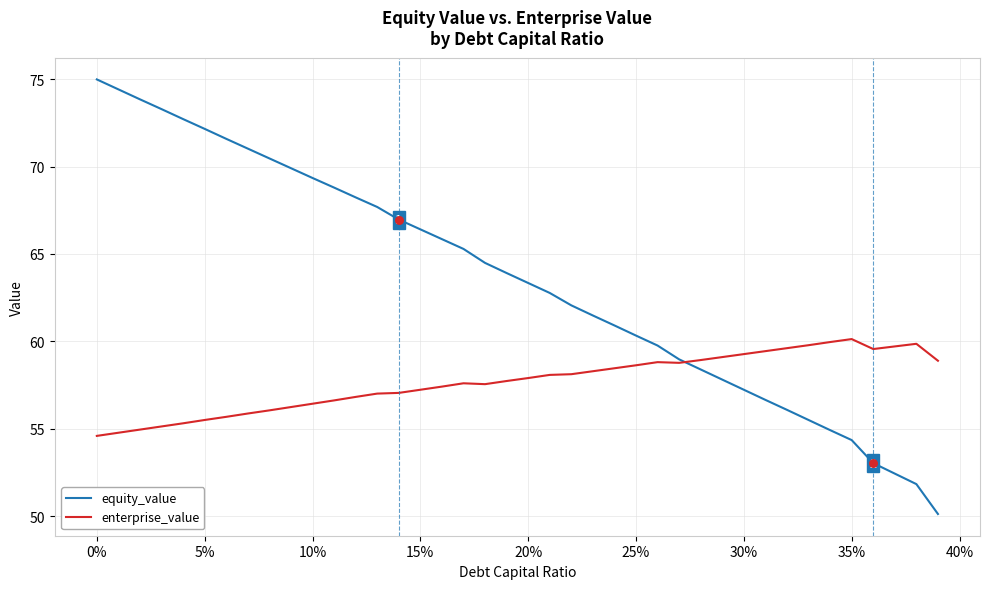

Which series has the largest range (max minus min)?

equity_value